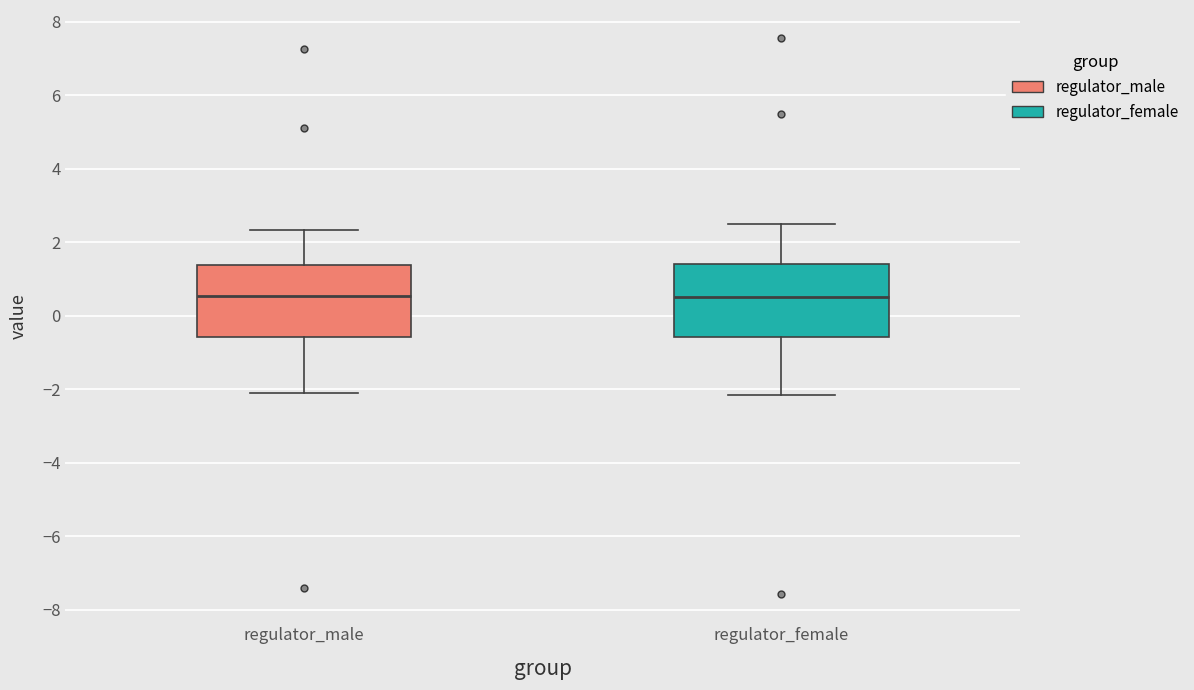

Reading left to right, transcribe this box plot: for each box, give where its median line is, the range the box spans, and where its two whiskers end, as read against the y-axis. The values are not printed on the chart, so give them approximately, as read against the axis.

regulator_male: median 0.6, box -0.6 to 1.4, whiskers -2.2 to 2.4
regulator_female: median 0.6, box -0.6 to 1.4, whiskers -2.2 to 2.4